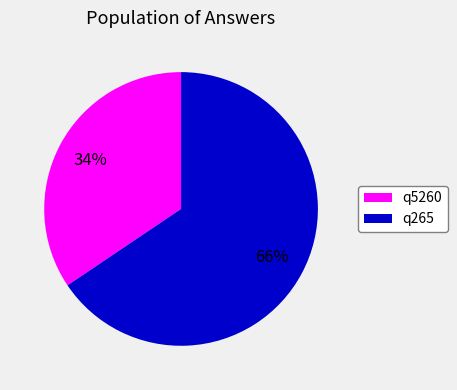

What percentage is the q5260 slice, to the nearest percent?

34%